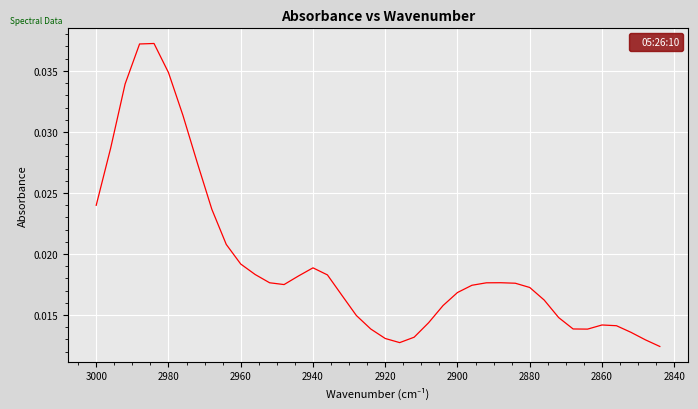

What is the sum of all values?

0.8